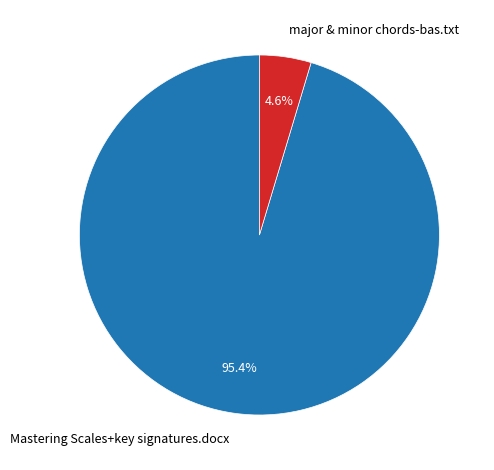

The Mastering Scales+key signatures.docx slice represents 95% of the pie. True or false?

True